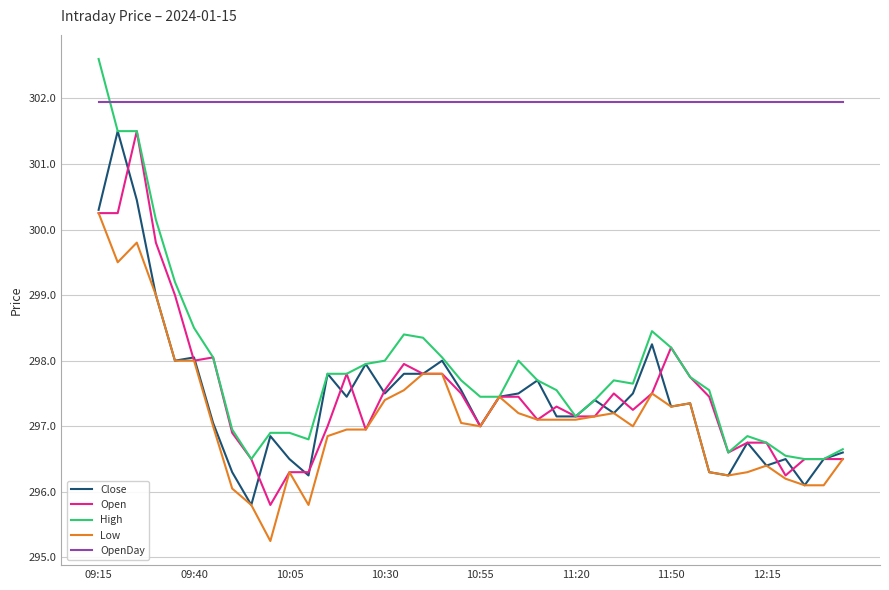

What is the lowest value of the Open series?

295.8